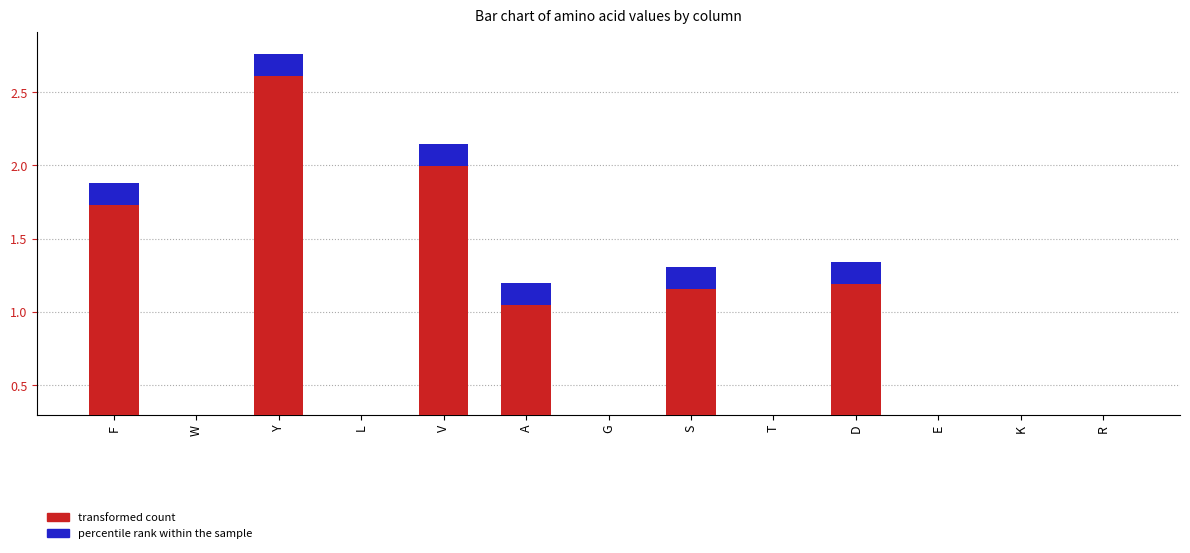

What is the value of the col 5 bar at the 8th from the left?

0.1